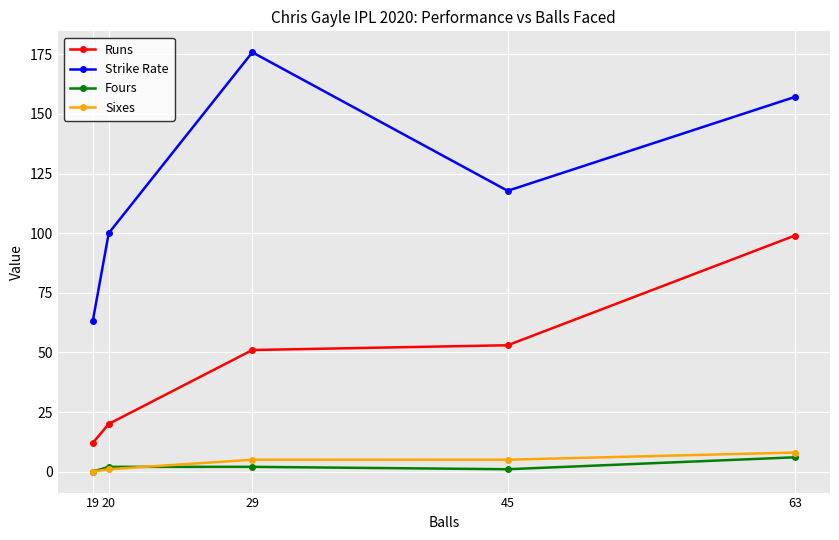

What is the greatest value displayed?

175.9